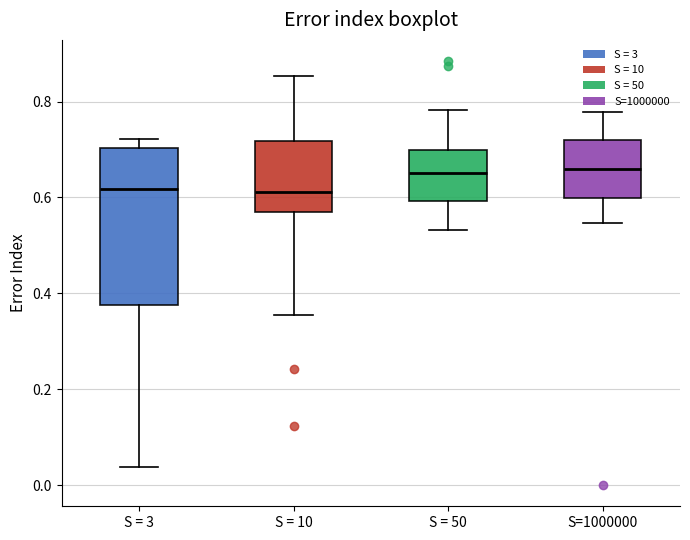

Reading left to right, transcribe this box plot: for each box, give where its median line is, the range the box spans, and where its two whiskers end, as read against the y-axis. The values are not printed on the chart, so give them approximately, as read against the axis.

S = 3: median 0.62, box 0.38 to 0.70, whiskers 0.04 to 0.72
S = 10: median 0.62, box 0.58 to 0.72, whiskers 0.36 to 0.86
S = 50: median 0.66, box 0.60 to 0.70, whiskers 0.54 to 0.78
S=1000000: median 0.66, box 0.60 to 0.72, whiskers 0.54 to 0.78